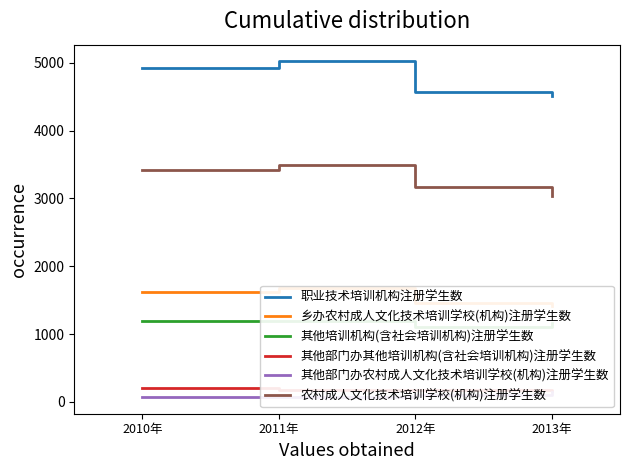

The value of 其他部门办其他培训机构(含社会培训机构)注册学生数 at 2013年 is 164.1. True or false?

True